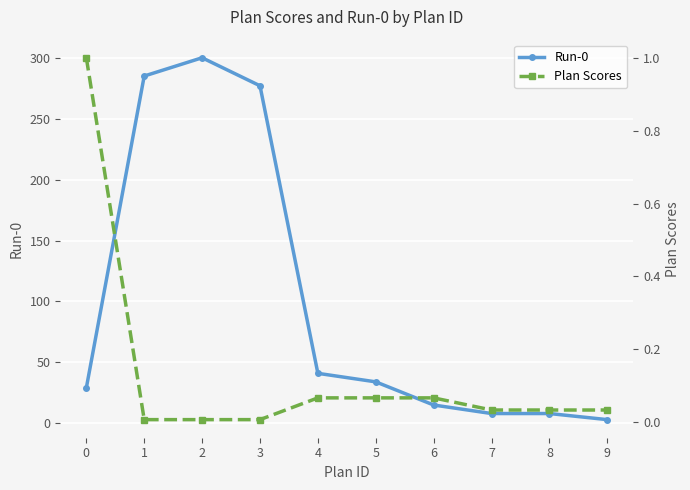

True or false: Run-0 has more than 2 points higher than both neighbors.

False